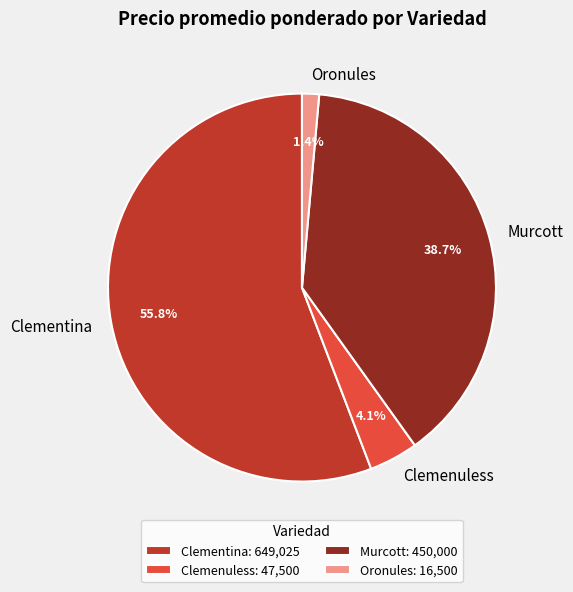

Is the sum of Murcott and Oronules greater than half?

No